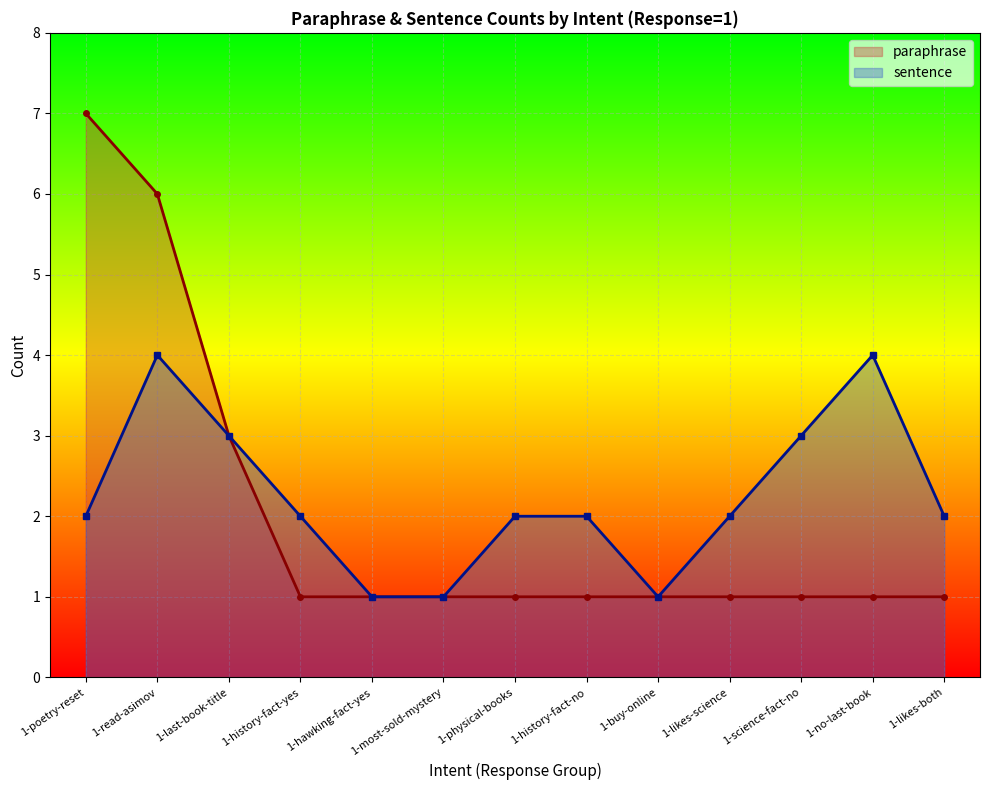

What is the total value across all series at 1-science-fact-no?

4